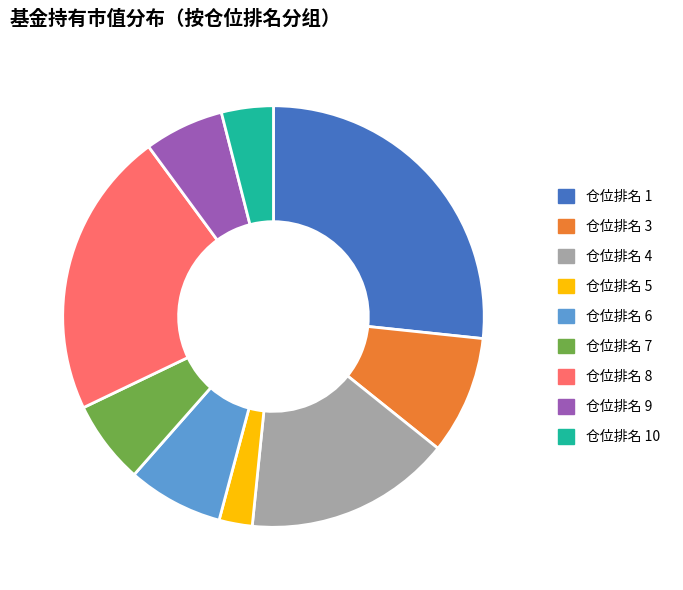

Between 仓位排名 6 and 仓位排名 1, which is larger?

仓位排名 1